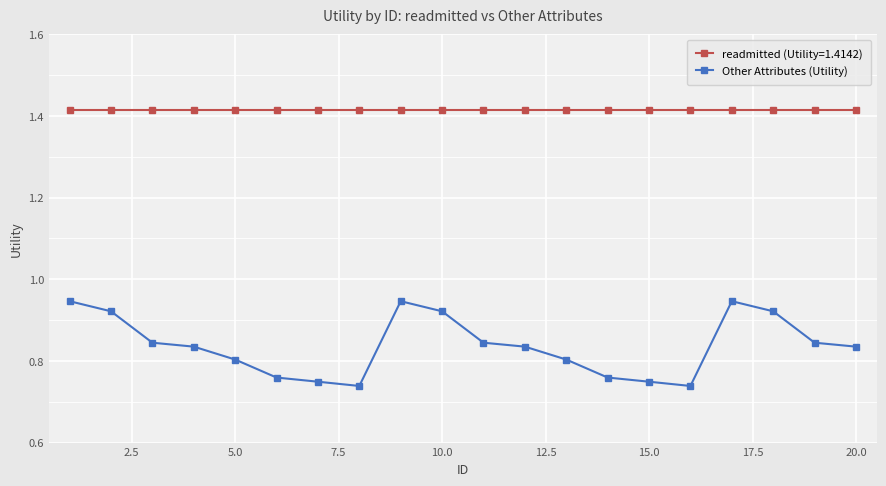

Rank the series by their maximum value, from lowest to highest.

Other Attributes (Utility), readmitted (Utility=1.4142)